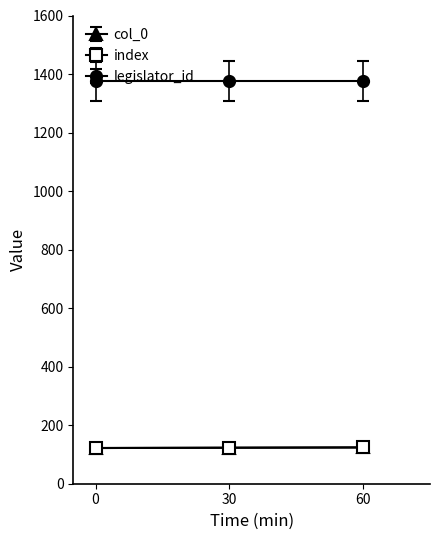

Does the chart have visible grid lines?

No